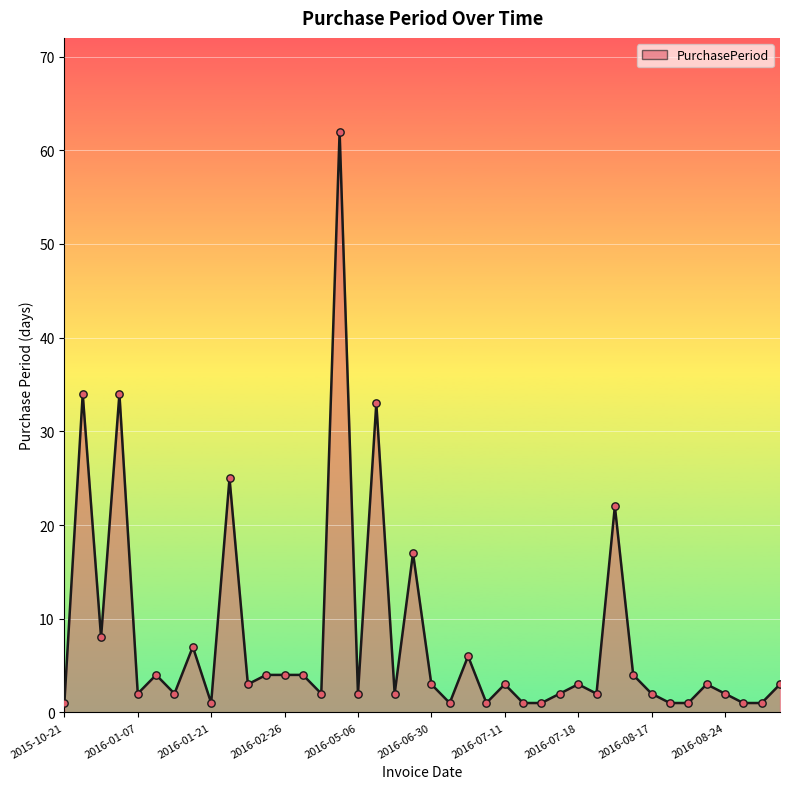

What is the greatest value displayed?

62